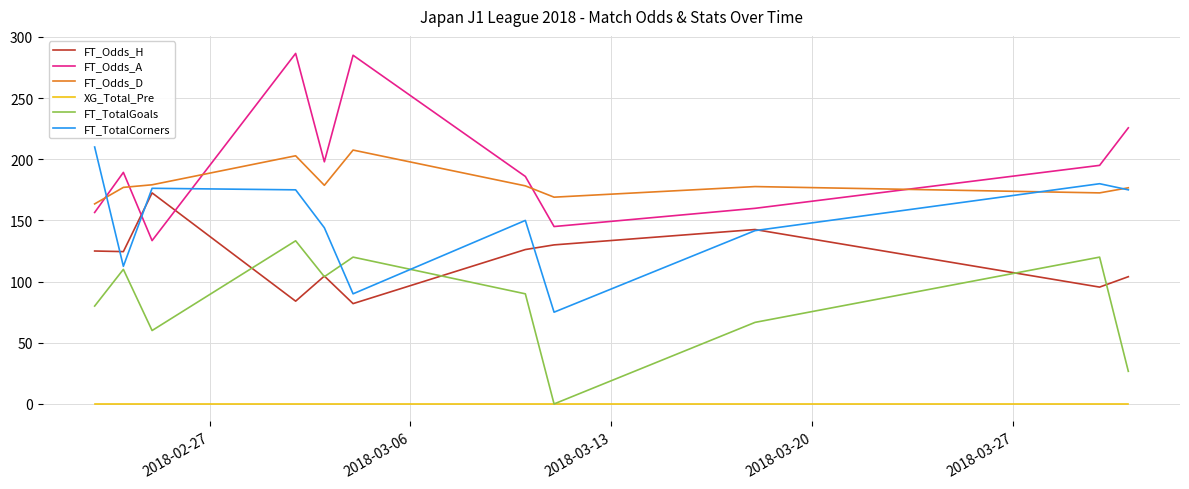

Which series has the largest total across all categories?

FT_Odds_A